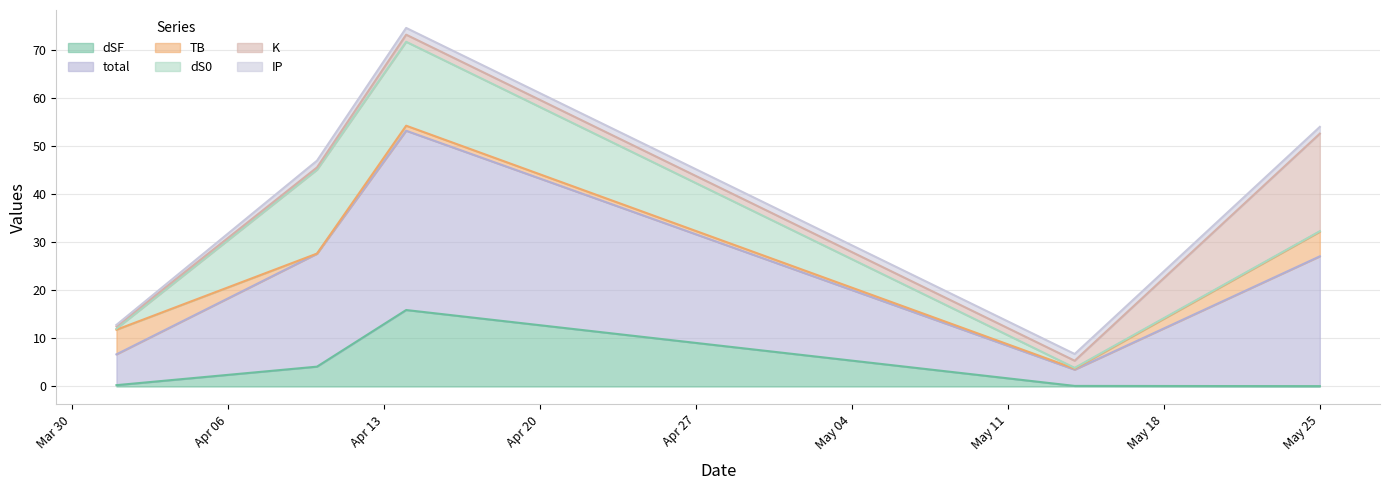

Is the value of K at 2021-05-25 greater than the value of dS0 at 2021-04-10?

Yes